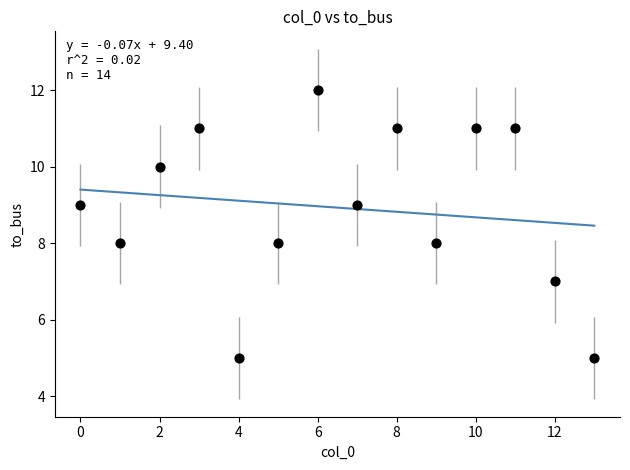

What is the range of Y values (max minus min)?

7